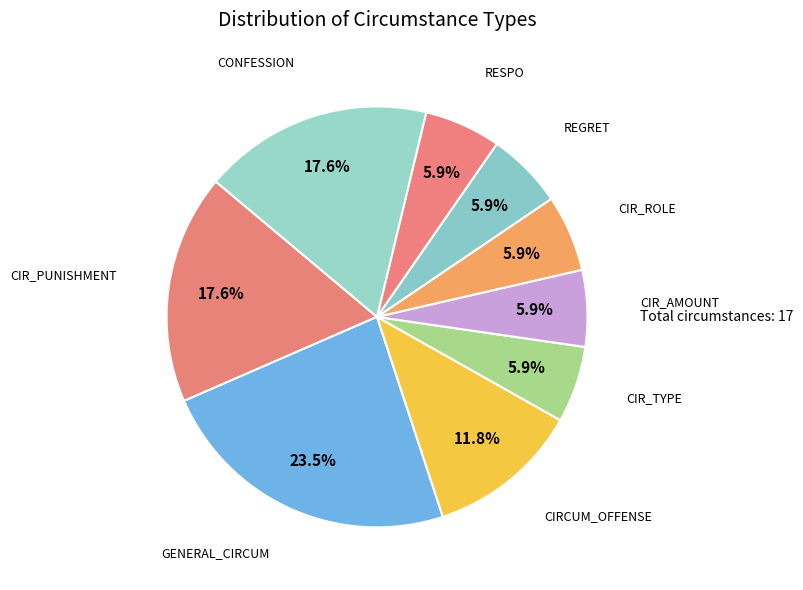

How many slices are in this pie chart?

9